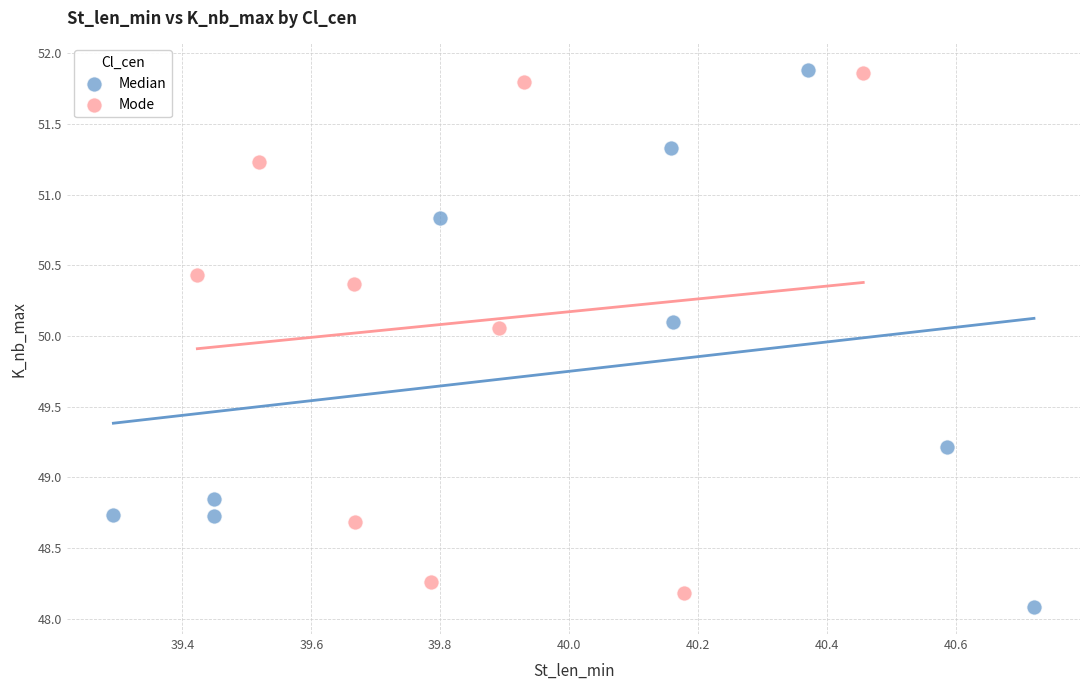

Which series has the widest spread of Y values?

Median